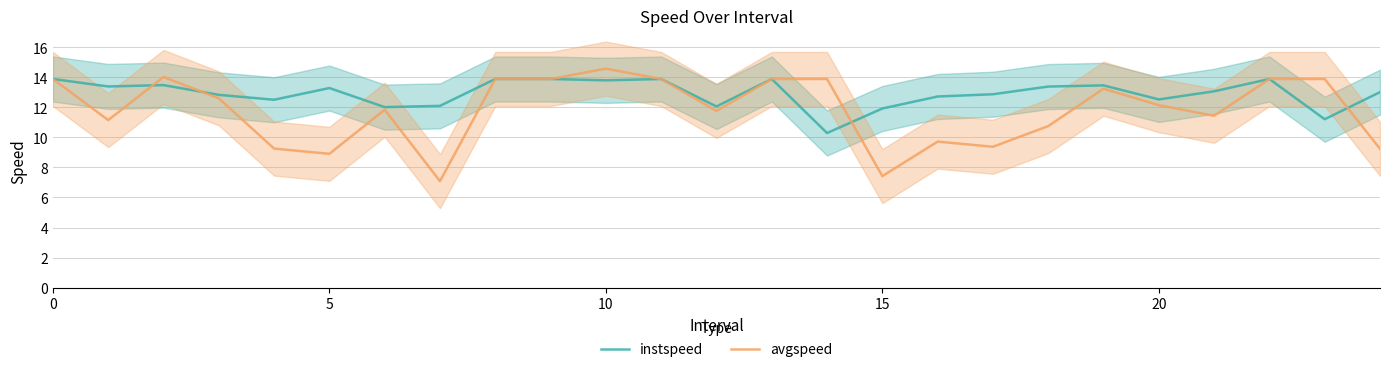

Which category has the highest value in the avgspeed series?

10